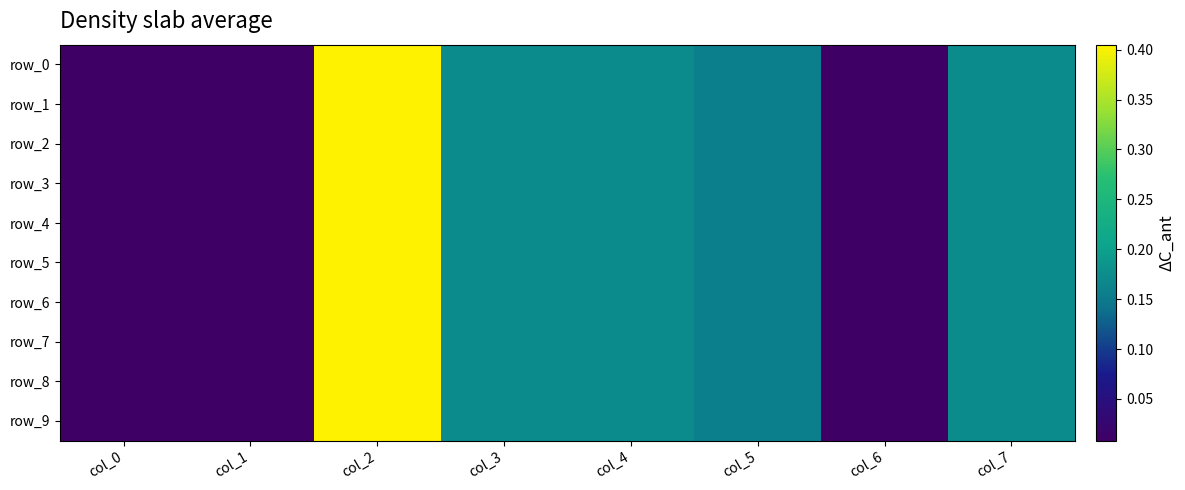

What is the sum of all row_3 values?

1.1